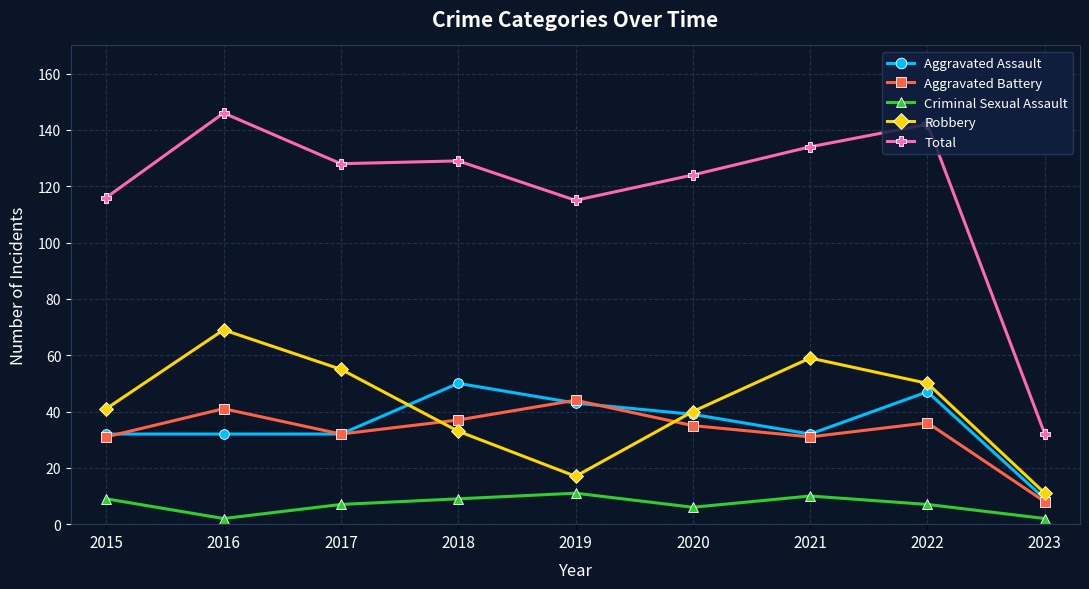

Reading right to left, what are all the values shown in this chart?

Aggravated Assault: 2023=9	2022=47	2021=32	2020=39	2019=43	2018=50	2017=32	2016=32	2015=32
Aggravated Battery: 2023=8	2022=36	2021=31	2020=35	2019=44	2018=37	2017=32	2016=41	2015=31
Criminal Sexual Assault: 2023=2	2022=7	2021=10	2020=6	2019=11	2018=9	2017=7	2016=2	2015=9
Robbery: 2023=11	2022=50	2021=59	2020=40	2019=17	2018=33	2017=55	2016=69	2015=41
Total: 2023=32	2022=142	2021=134	2020=124	2019=115	2018=129	2017=128	2016=146	2015=116